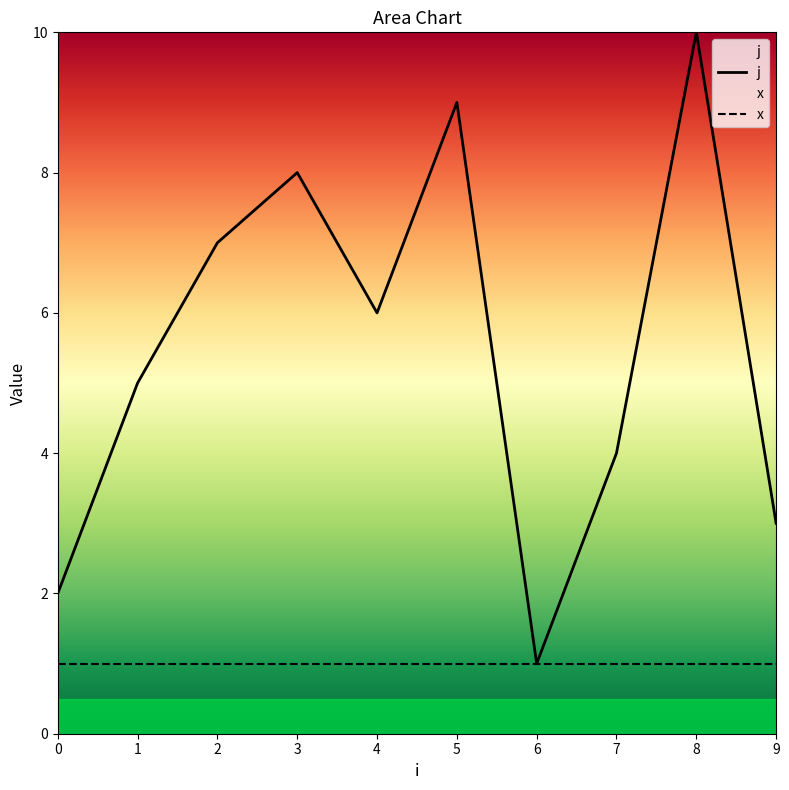

How many values exceed 6?

4